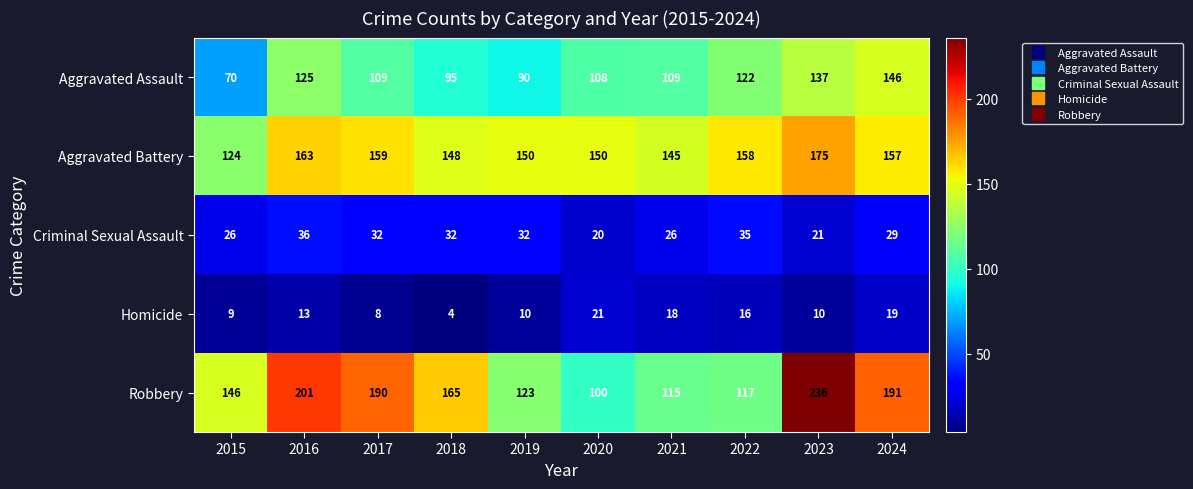

Is it true that Aggravated Assault equals 189 at 2016?

False